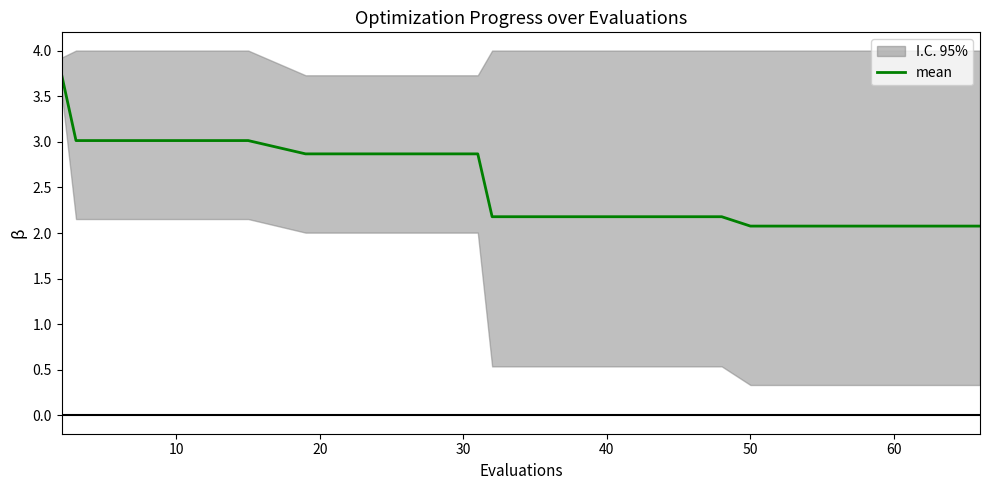

What is the minimum value shown in the chart?

2.1